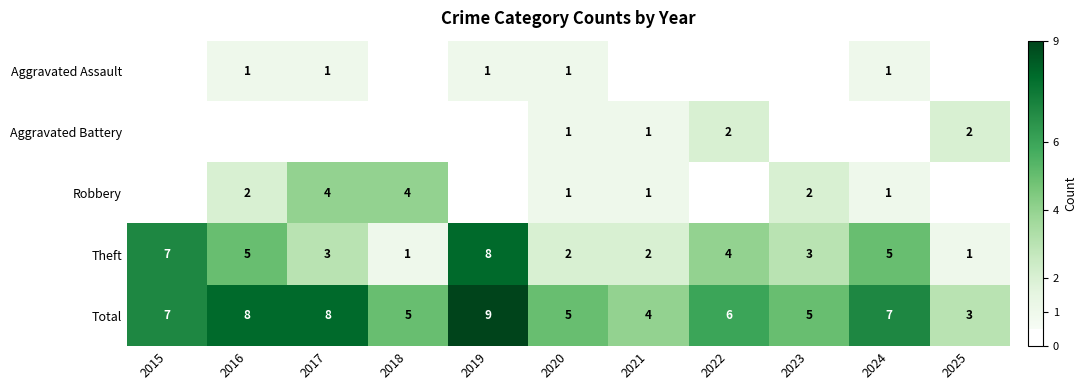

What is the difference between the highest and lowest values at 2017?

8